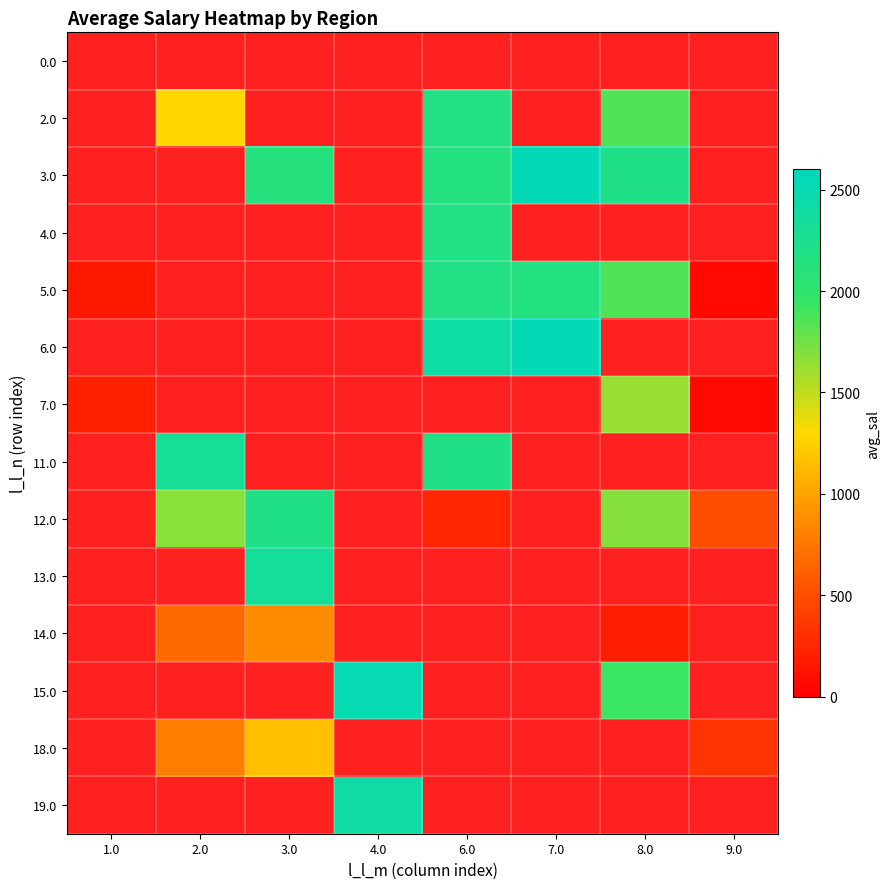

Which has a higher value, 9.0 or 7.0?

7.0